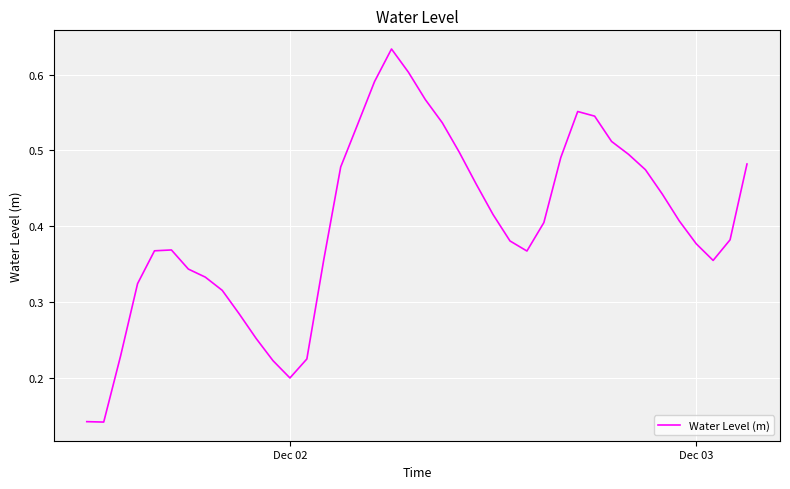

True or false: the data has more than 0 interior local peaks.

True